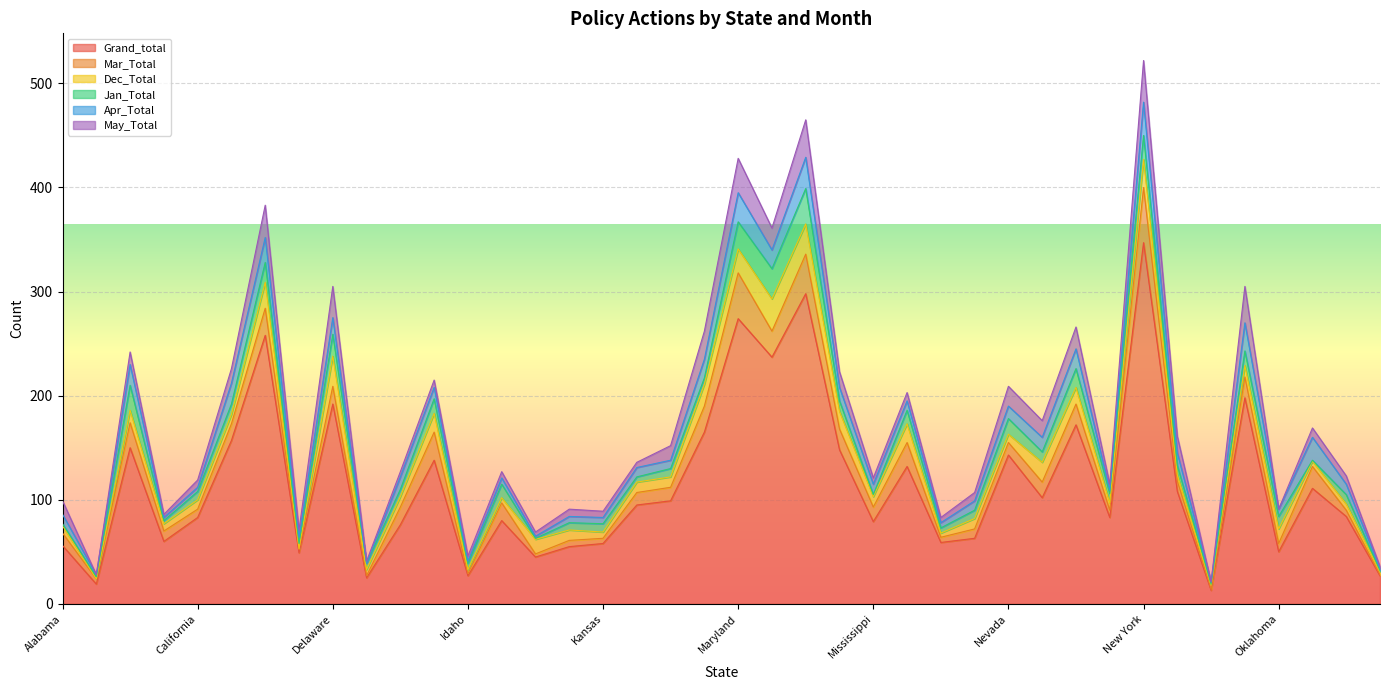

Which label corresponds to the largest value in the chart?

New York